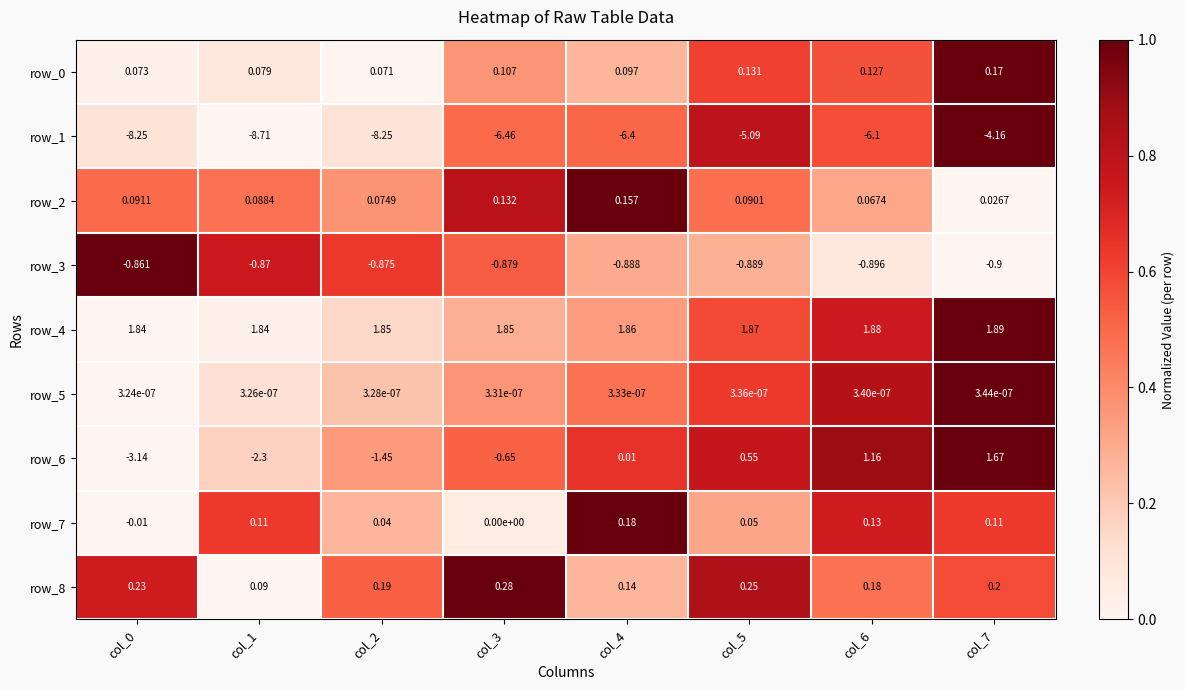

The value of row_0 at col_6 is 0.9. True or false?

False